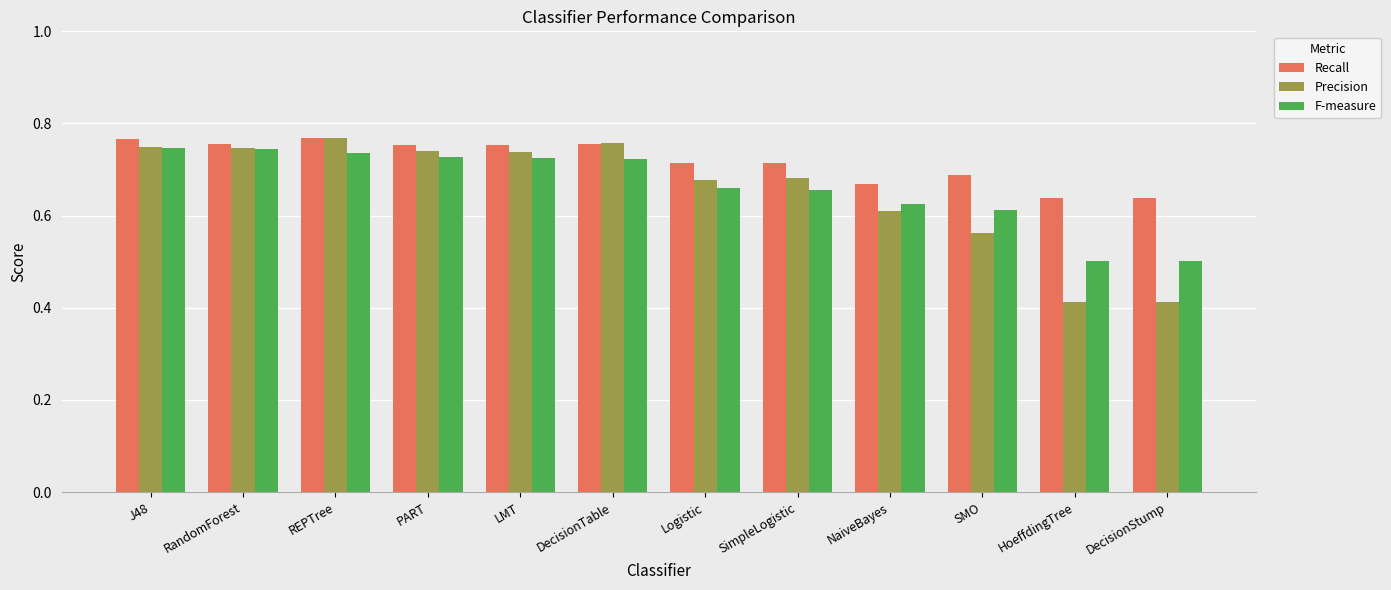

How many Recall values are between 0 and 1?

12